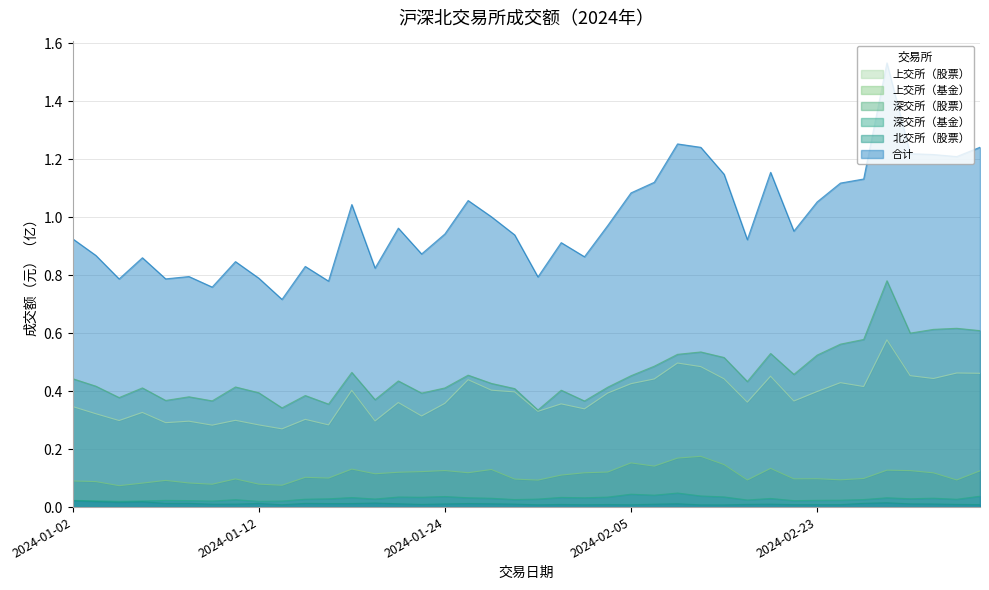

What is the difference between the highest and lowest values at 2024-01-23?

0.9